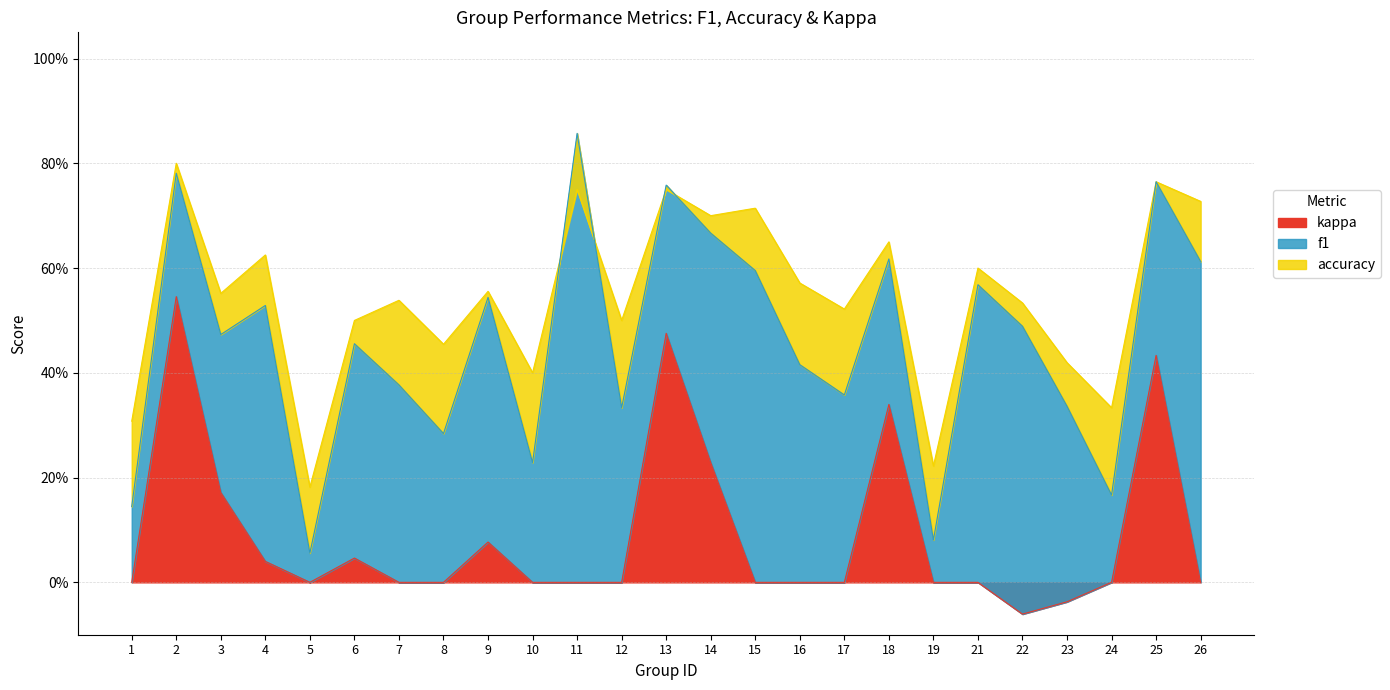

How many values in kappa are below zero?

2